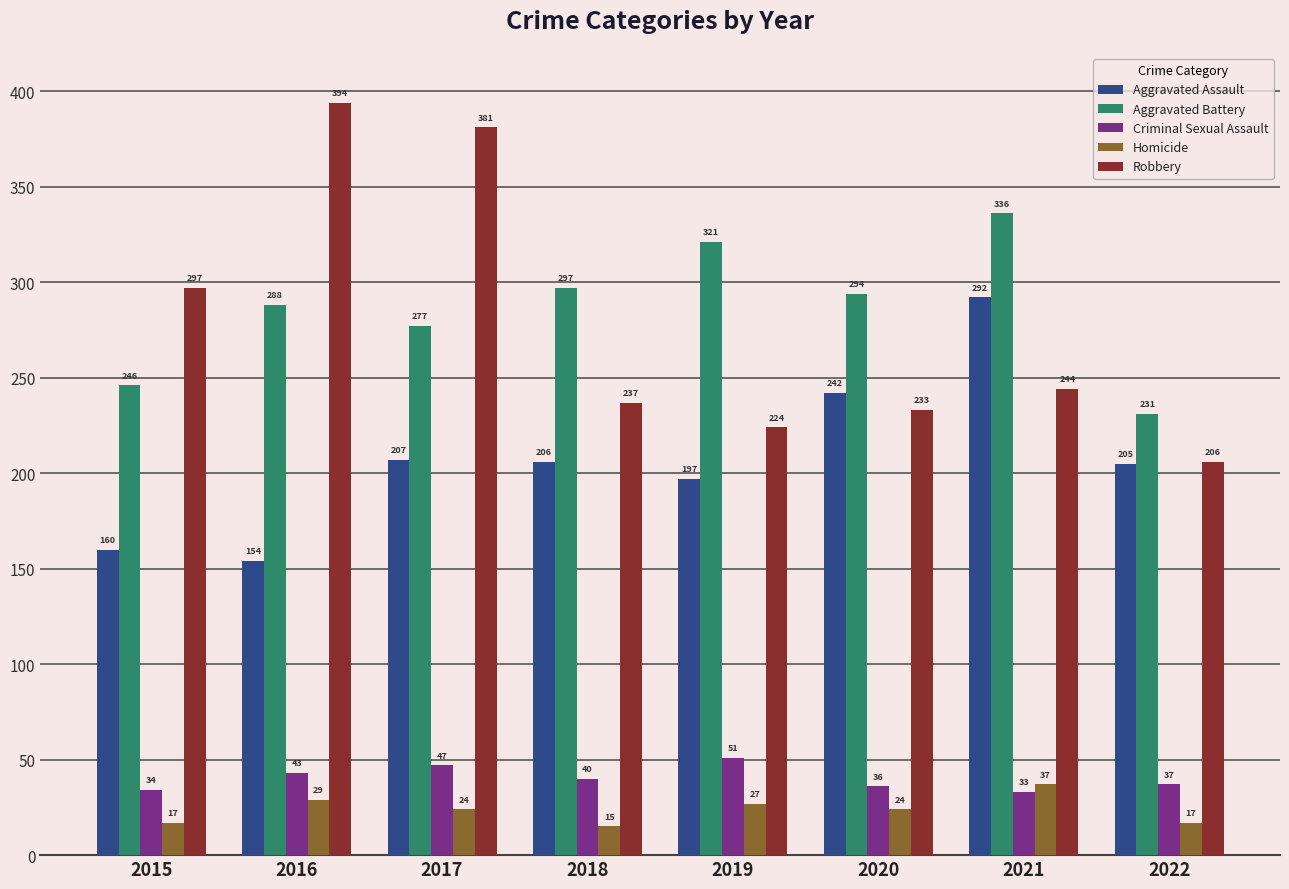

At which label does Aggravated Assault first exceed 206?

2017